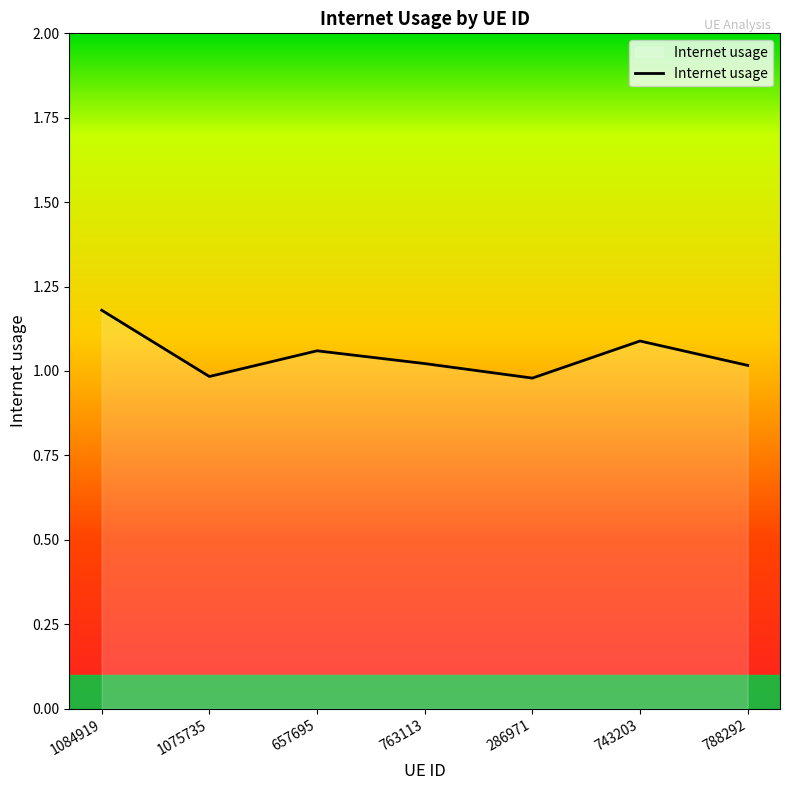

What is the ratio of the value at 763113 to the value at 743203?

0.9